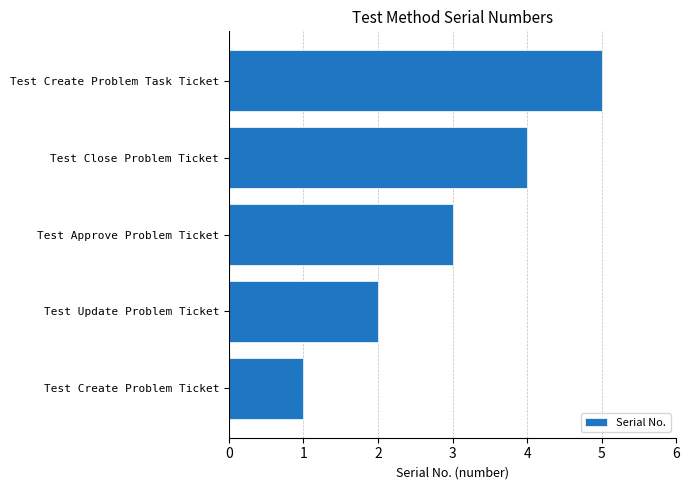

What is the sum of all values?

15